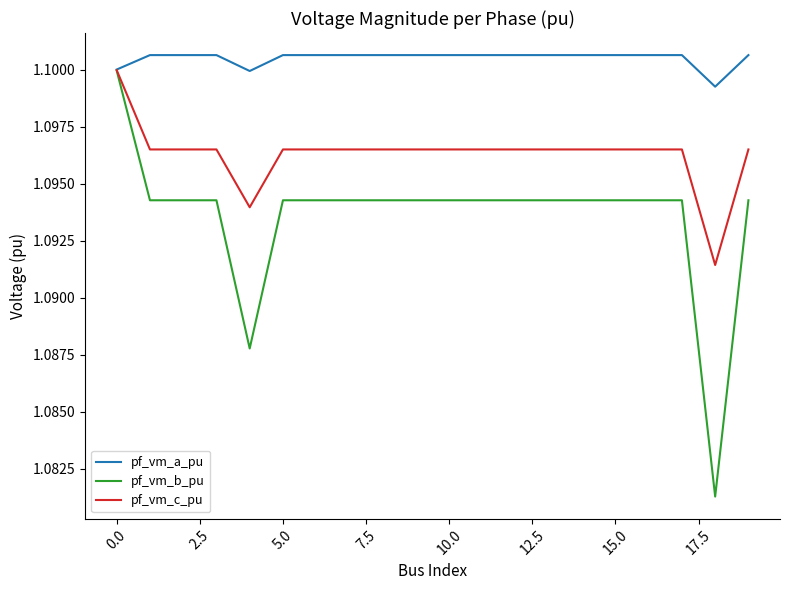

Rank the series by their average value, from lowest to highest.

pf_vm_b_pu, pf_vm_c_pu, pf_vm_a_pu